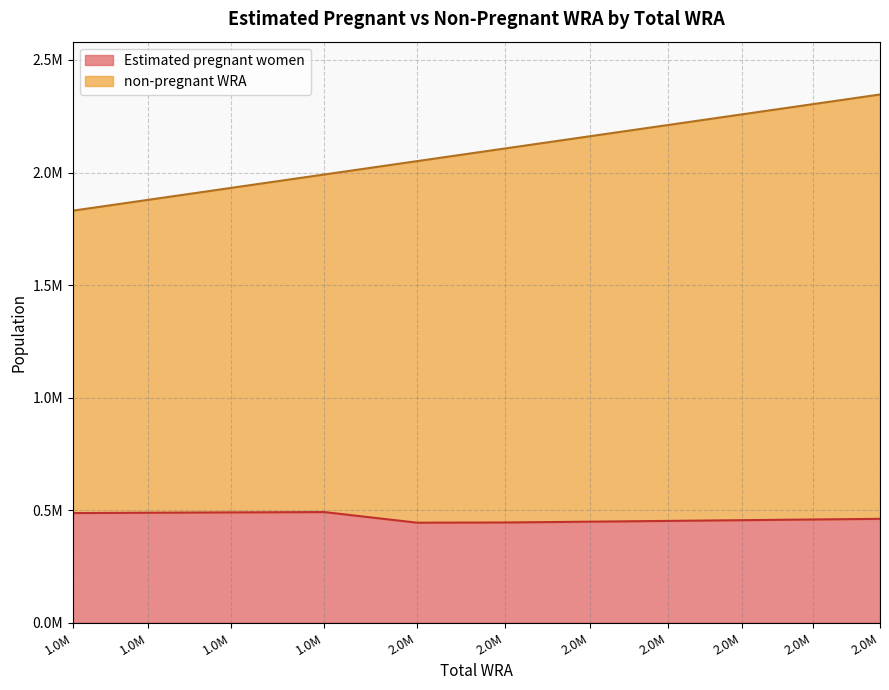

Reading left to right, extract all data points from this chart.

Estimated pregnant women: 487082.9	488528.6	490047.9	491492.5	444312.2	445243.1	448833.0	452270.2	455523.1	458590.4	461500.0
non-pregnant WRA: 1830500.0	1878700.0	1931900.0	1991300.0	2050600.0	2106600.0	2161000.0	2211200.0	2258500.0	2303500.0	2346600.0